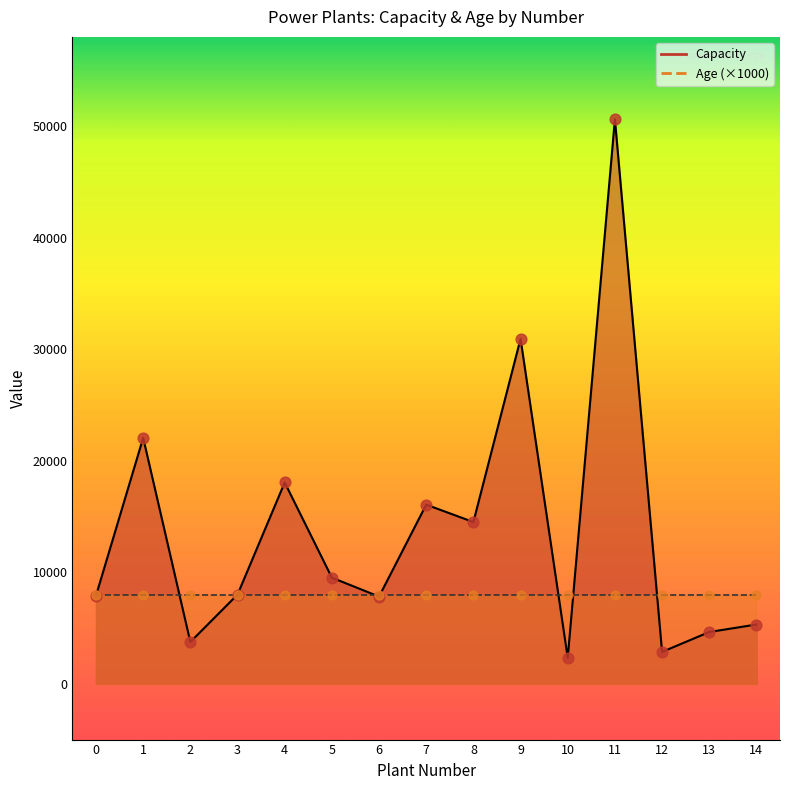

What is the ratio of the value at 4 to the value at 11?

0.4